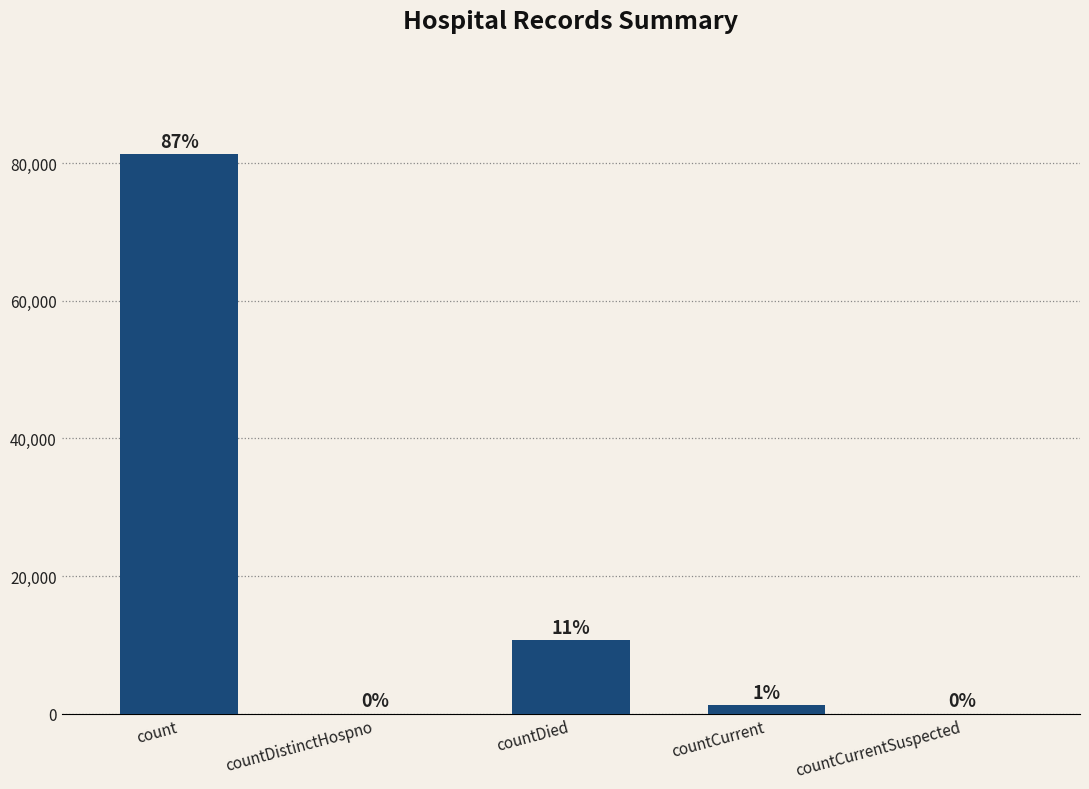

What is the greatest value displayed?

81374